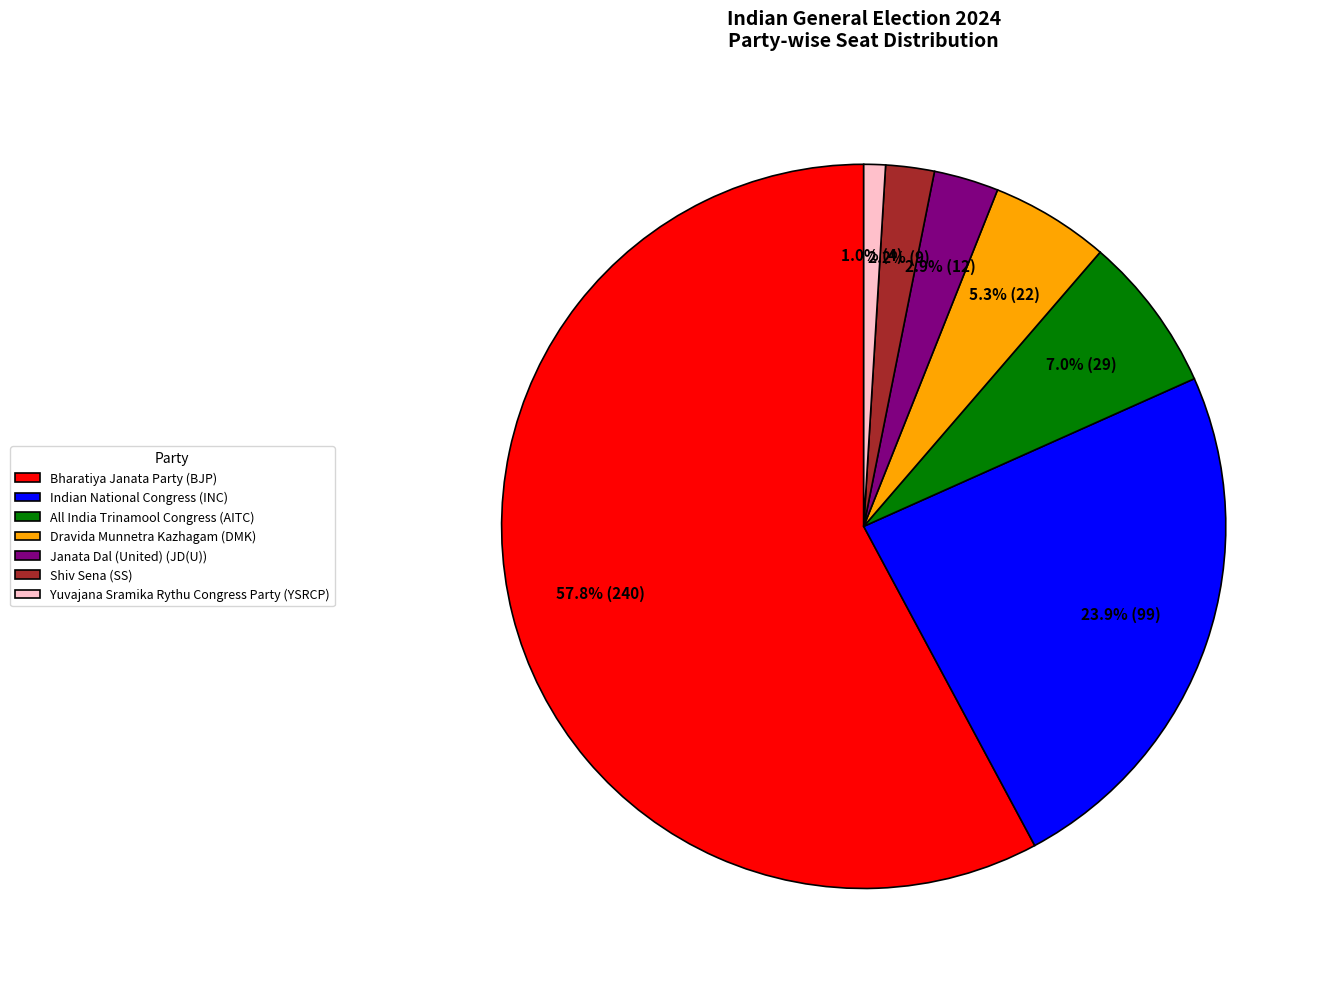

How much of the chart is everything except Janata Dal (United) (JD(U))?

97.1%